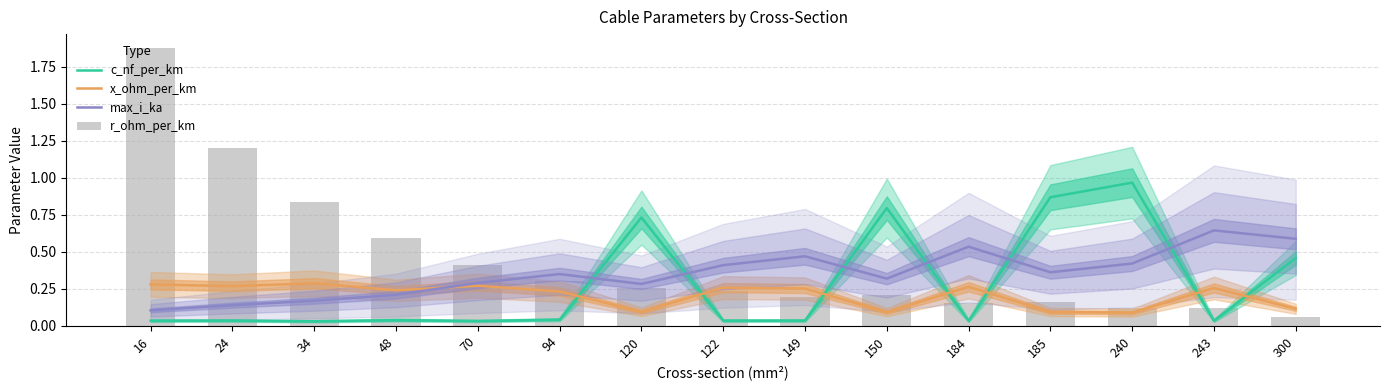

What are all the series names shown in the legend?

c_nf_per_km, x_ohm_per_km, max_i_ka, r_ohm_per_km